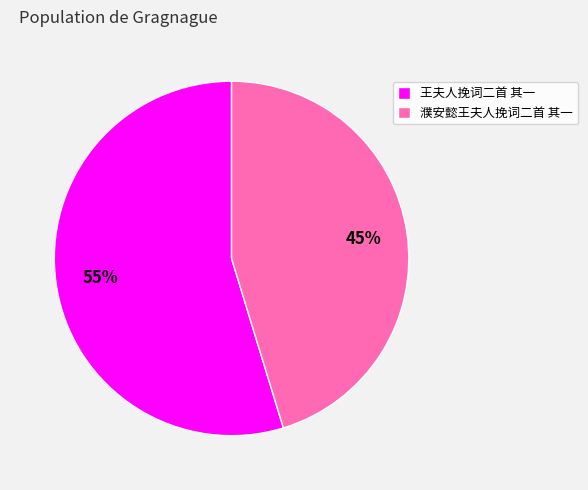

The 王夫人挽词二首 其一 slice represents 68% of the pie. True or false?

False